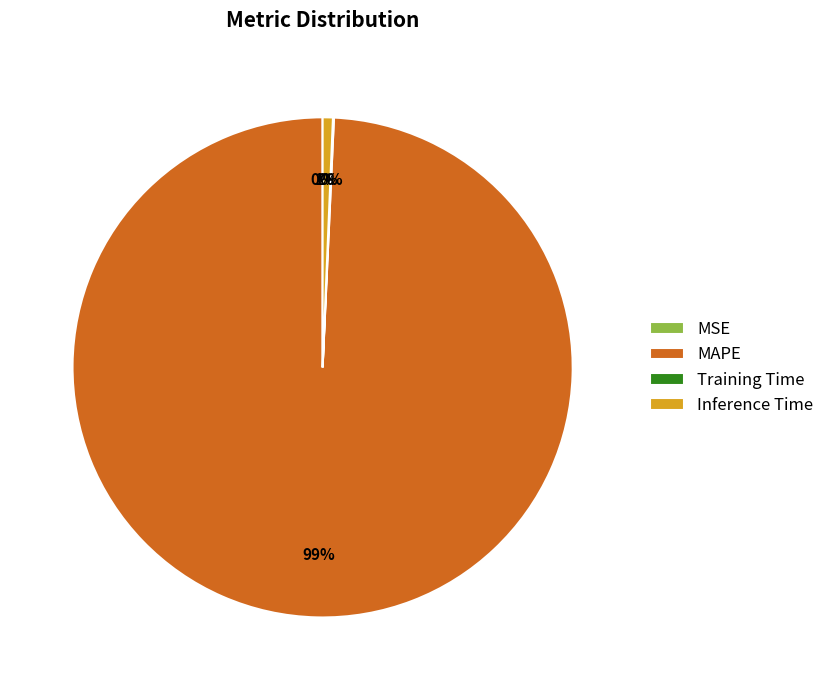

Does any single category account for the majority?

Yes